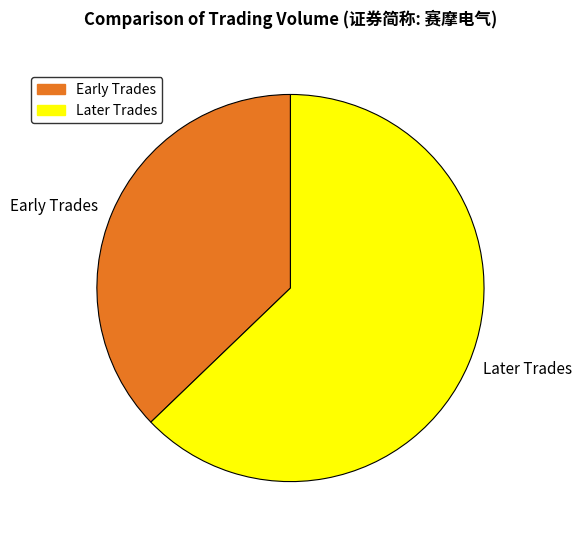

The Later Trades slice represents 50% of the pie. True or false?

False